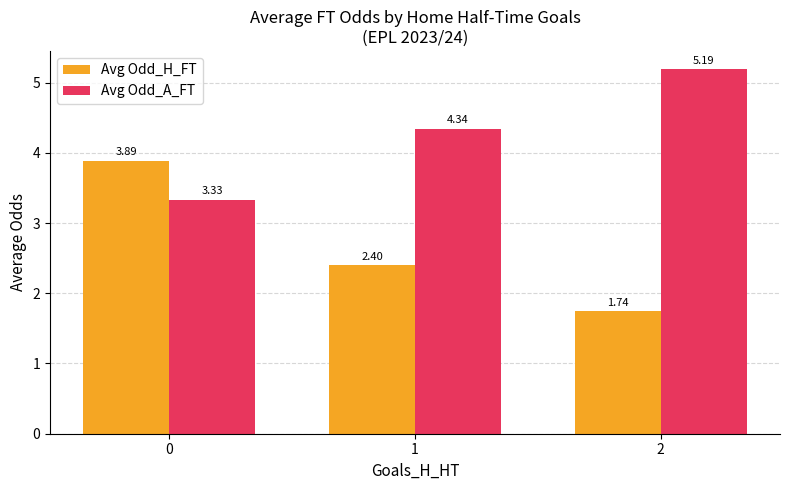

Rank the series by their maximum value, from highest to lowest.

Avg Odd_A_FT, Avg Odd_H_FT